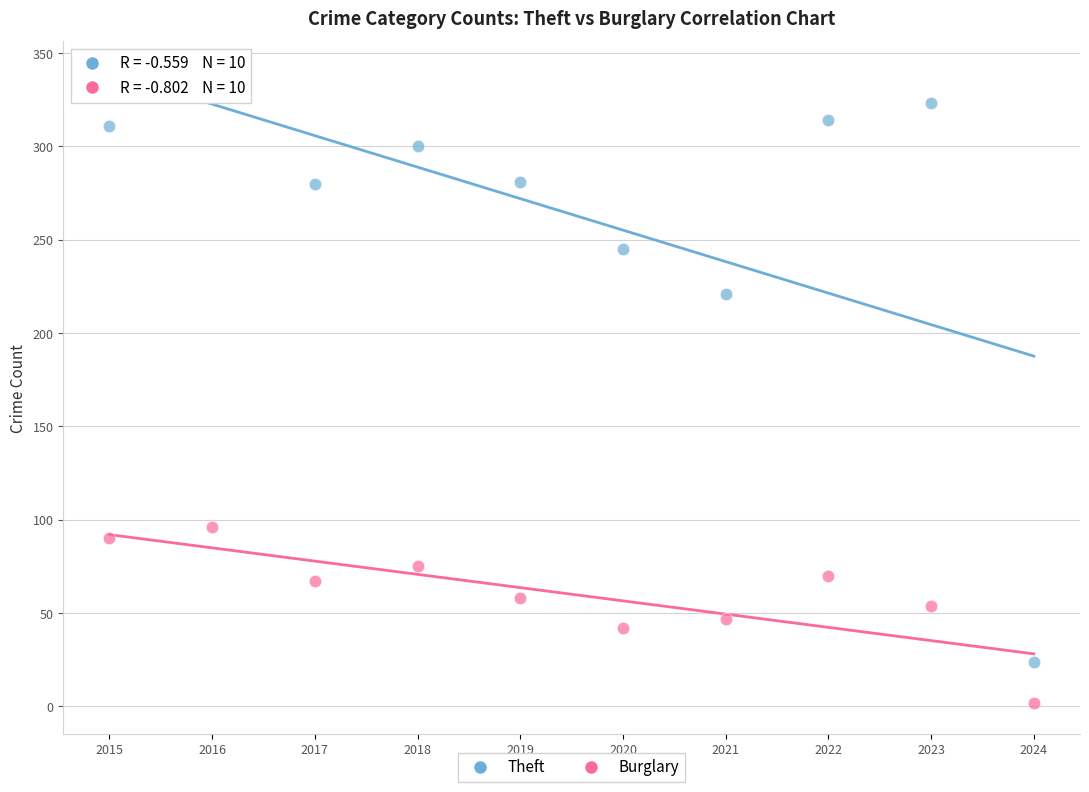

In the Theft series, what Y value is closest to 180?

221